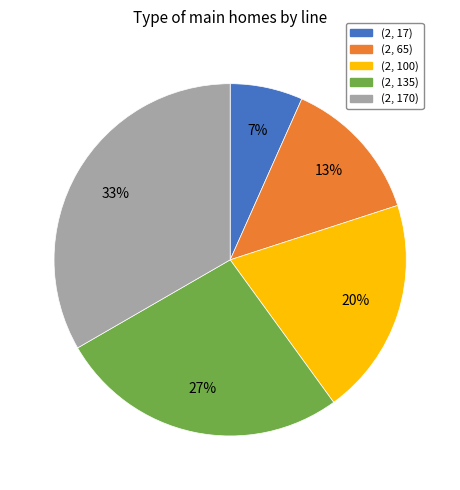

Between (2, 170) and (2, 135), which is larger?

(2, 170)